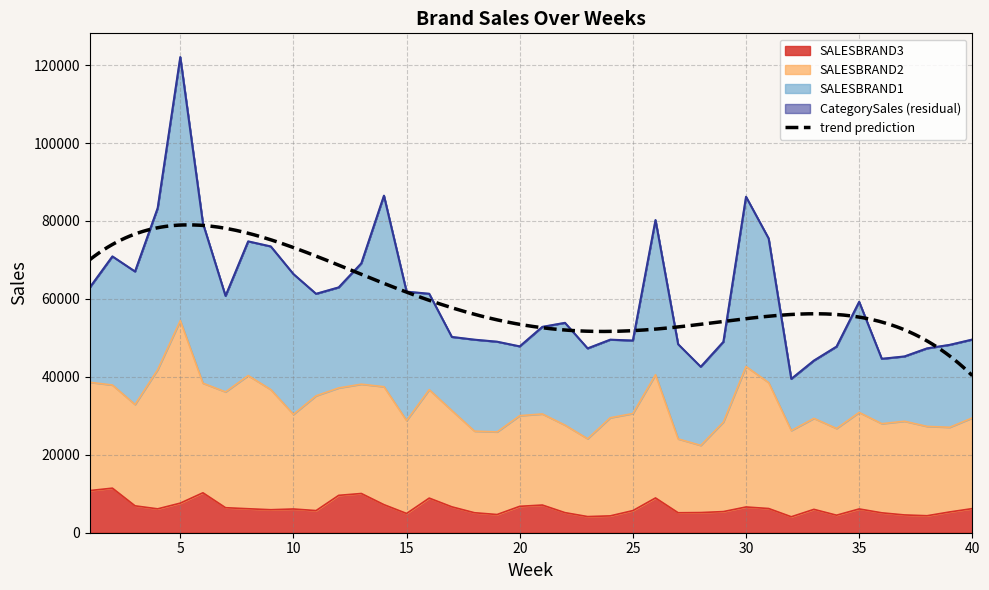

Is the value of CategorySales at 21 greater than the value of SALESBRAND3 at 37?

Yes